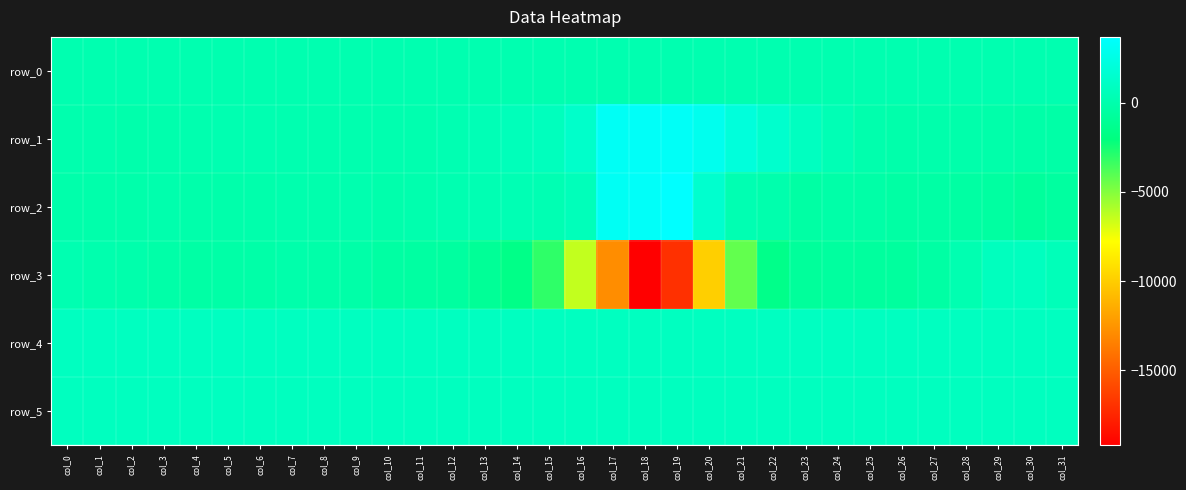

Which series has the largest range (max minus min)?

row_3